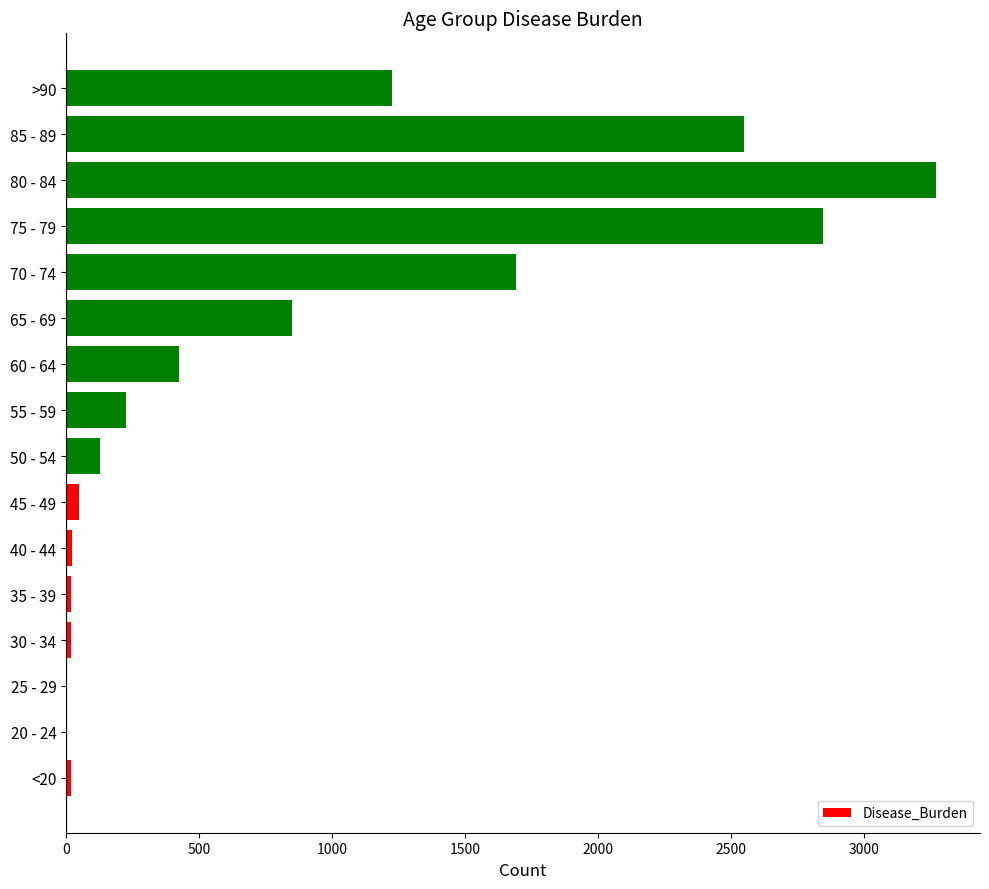

Which category has the highest value across all series?

80 - 84